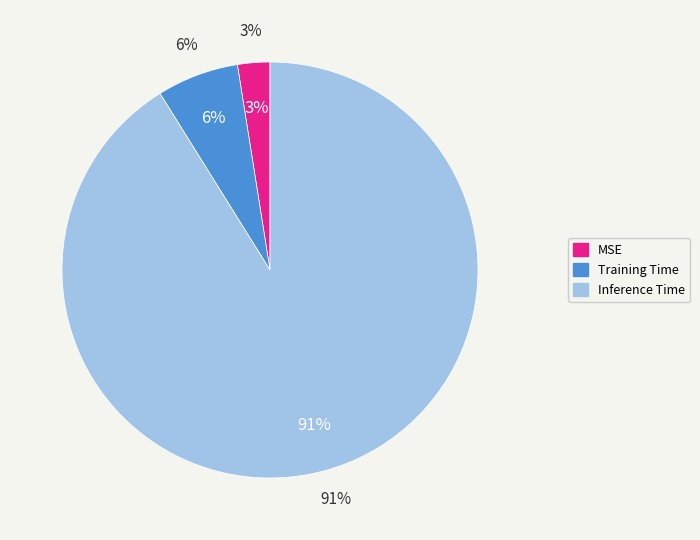

The Training Time slice represents 13% of the pie. True or false?

False